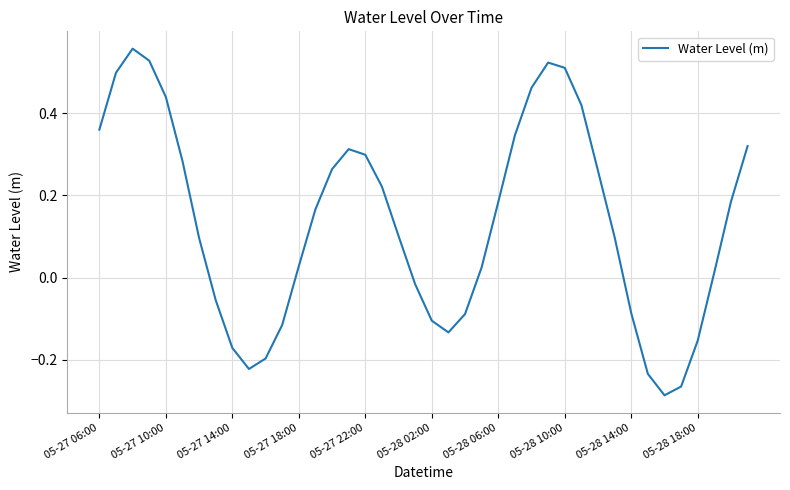

How many interior local valleys (lower than both neighbors) does the data have?

3